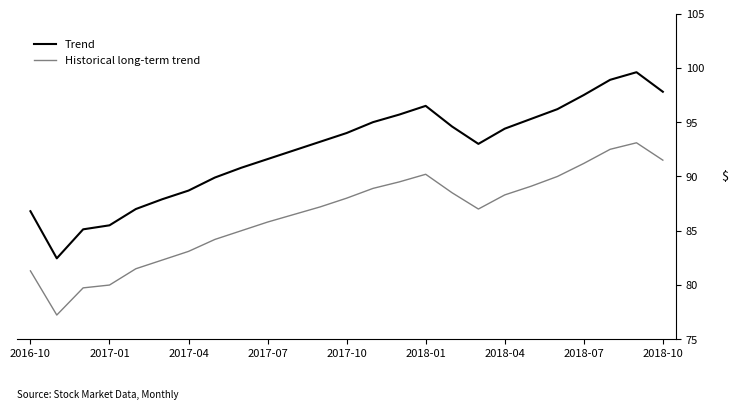

True or false: Historical long-term trend and Trend cross at least once.

False